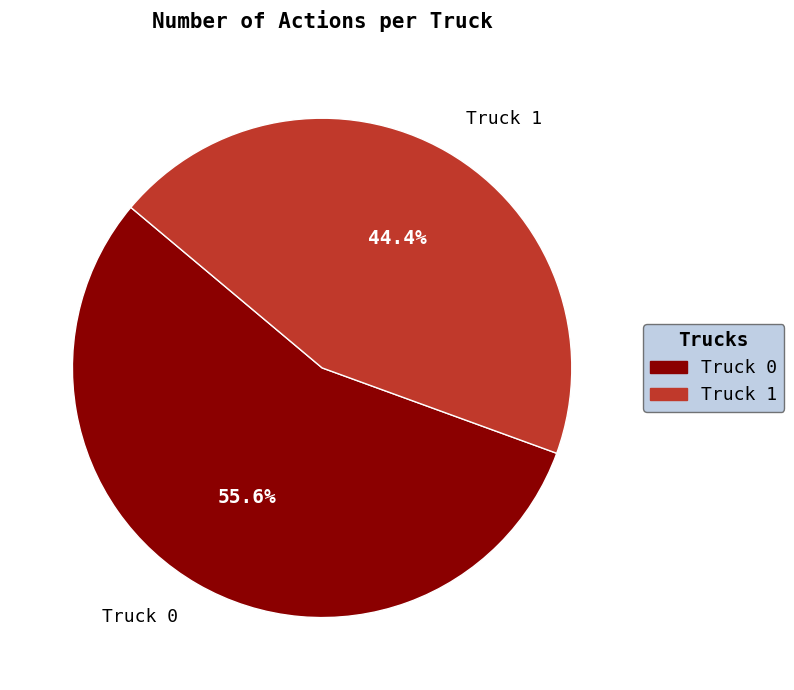

Is Truck 0 the majority of the pie?

Yes